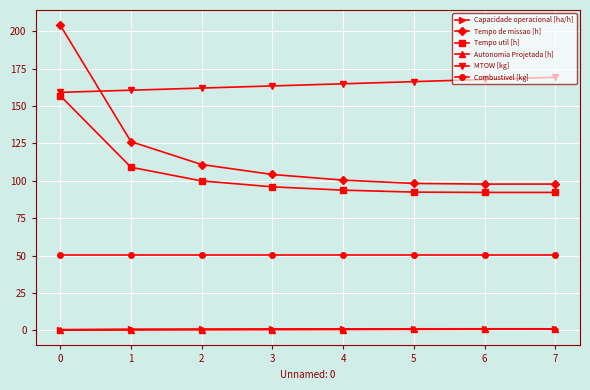

Which series has the largest range (max minus min)?

Tempo de missao [h]